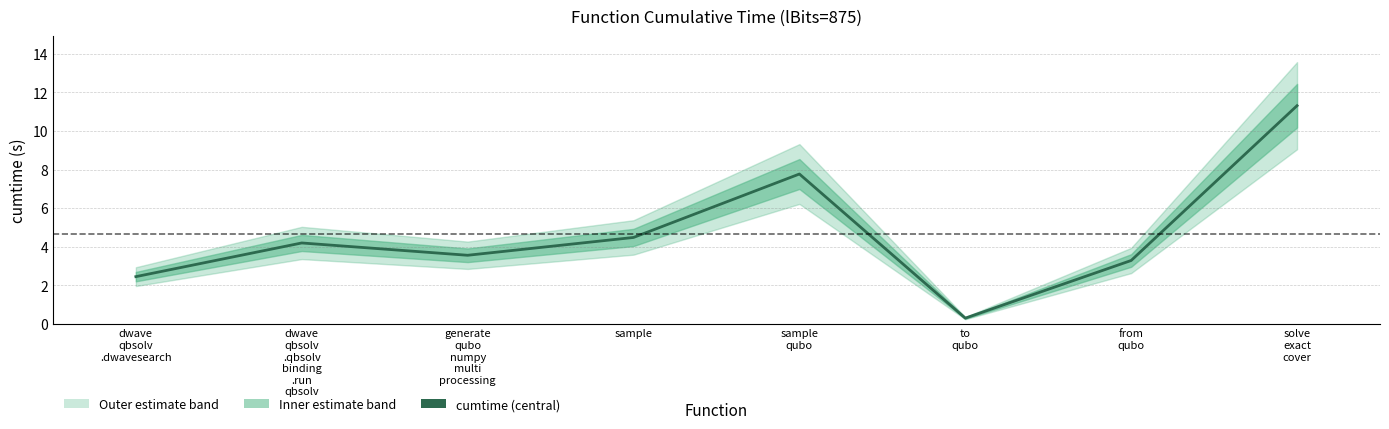

The value at dwave
qbsolv
.qbsolv
binding
.run
qbsolv is 7.2. True or false?

False